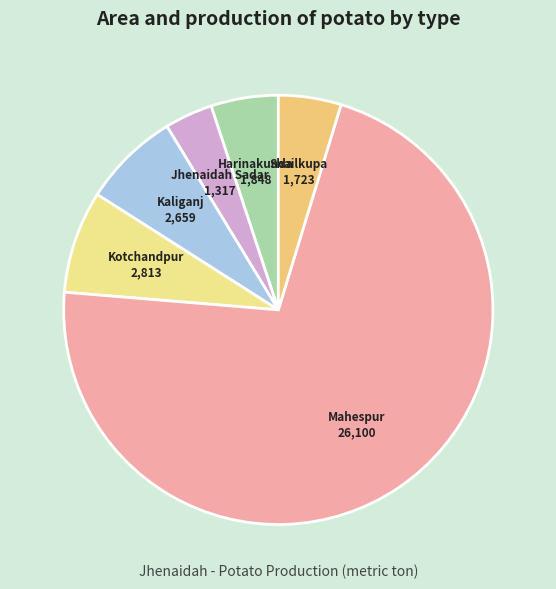

Which slice represents more than half of the pie?

Mahespur